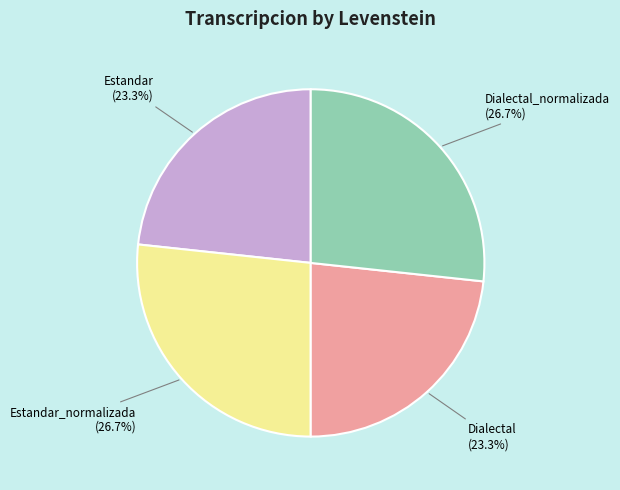

What percentage is NOT represented by Dialectal_normalizada?

73.3%